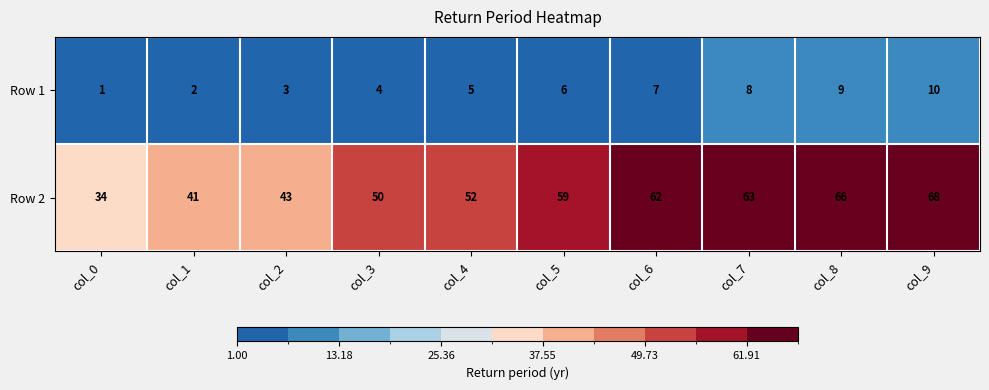

Which category has the lowest value across all series?

col_0